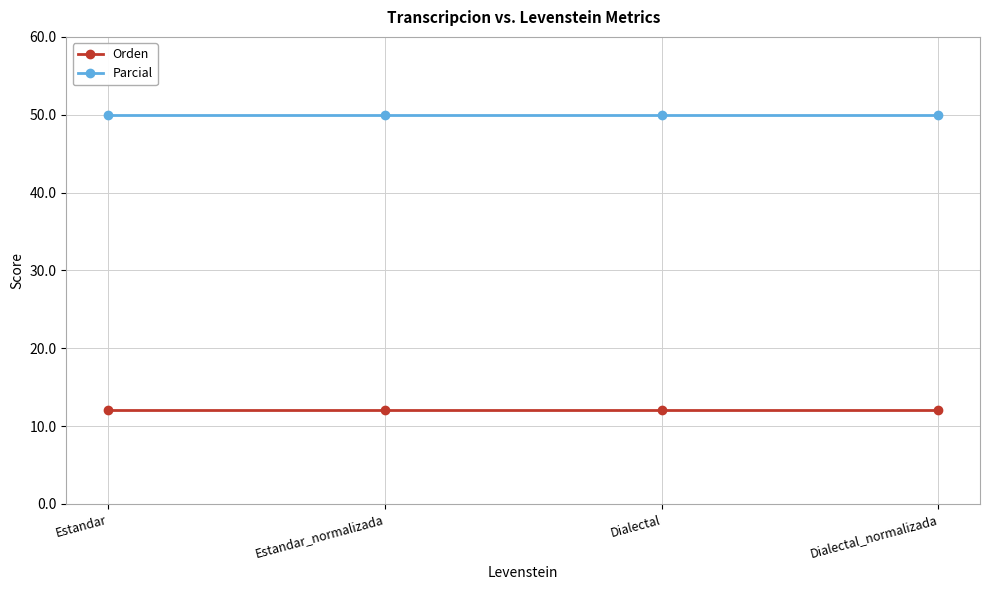

The Orden series shows 12.1 at Estandar. True or false?

True